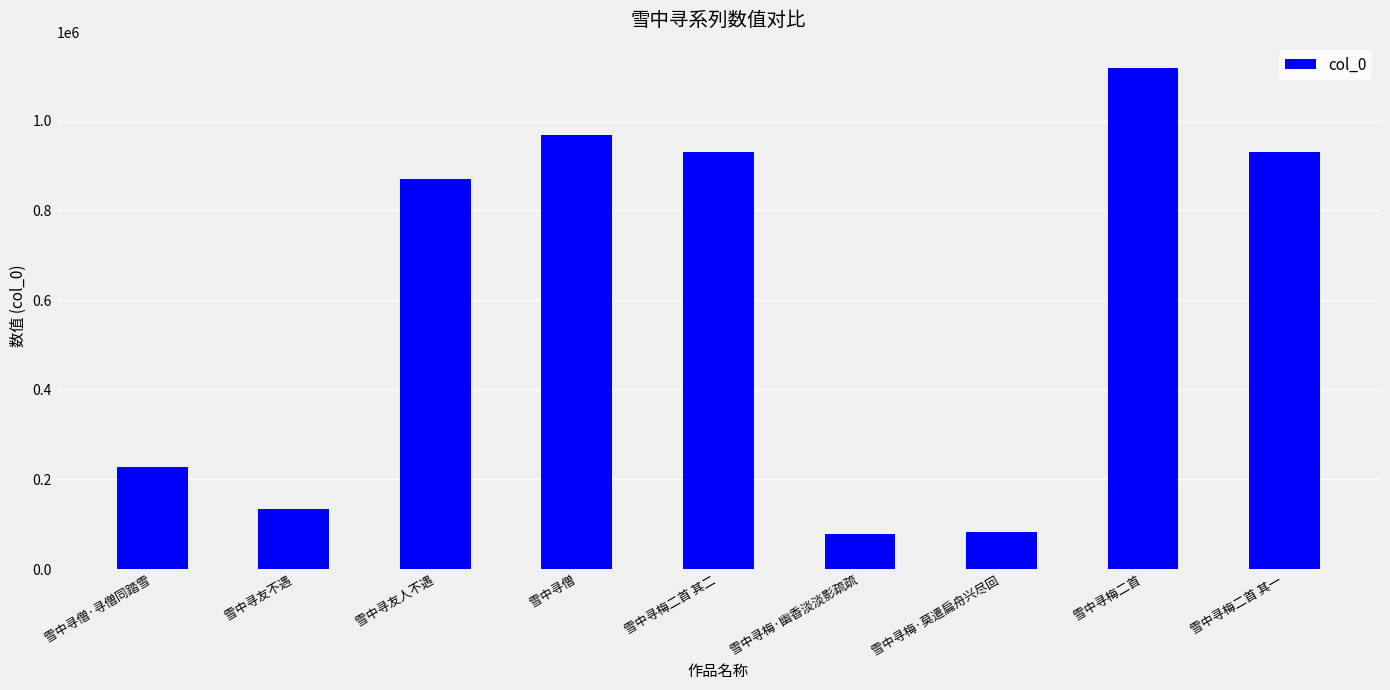

Count the number of data series in this chart.

1